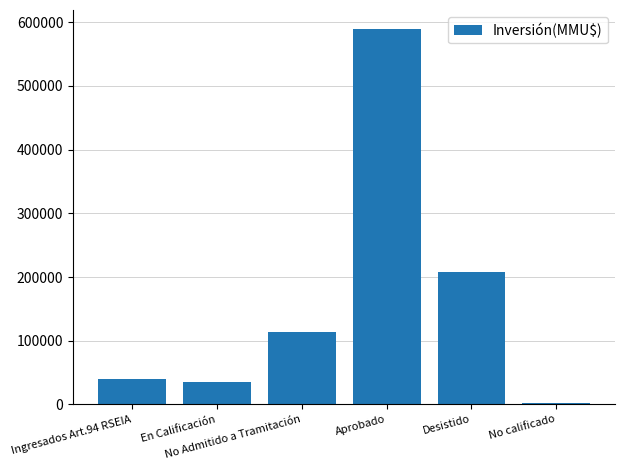

Reading left to right, what are all the values shown in this chart?

39258	35447	113902	589755	207169	2597